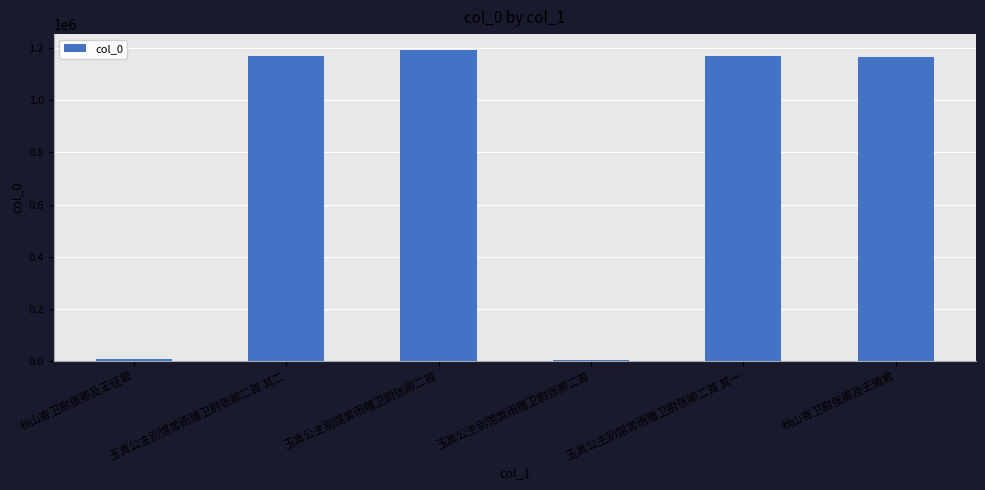

Are the bars horizontal?

No